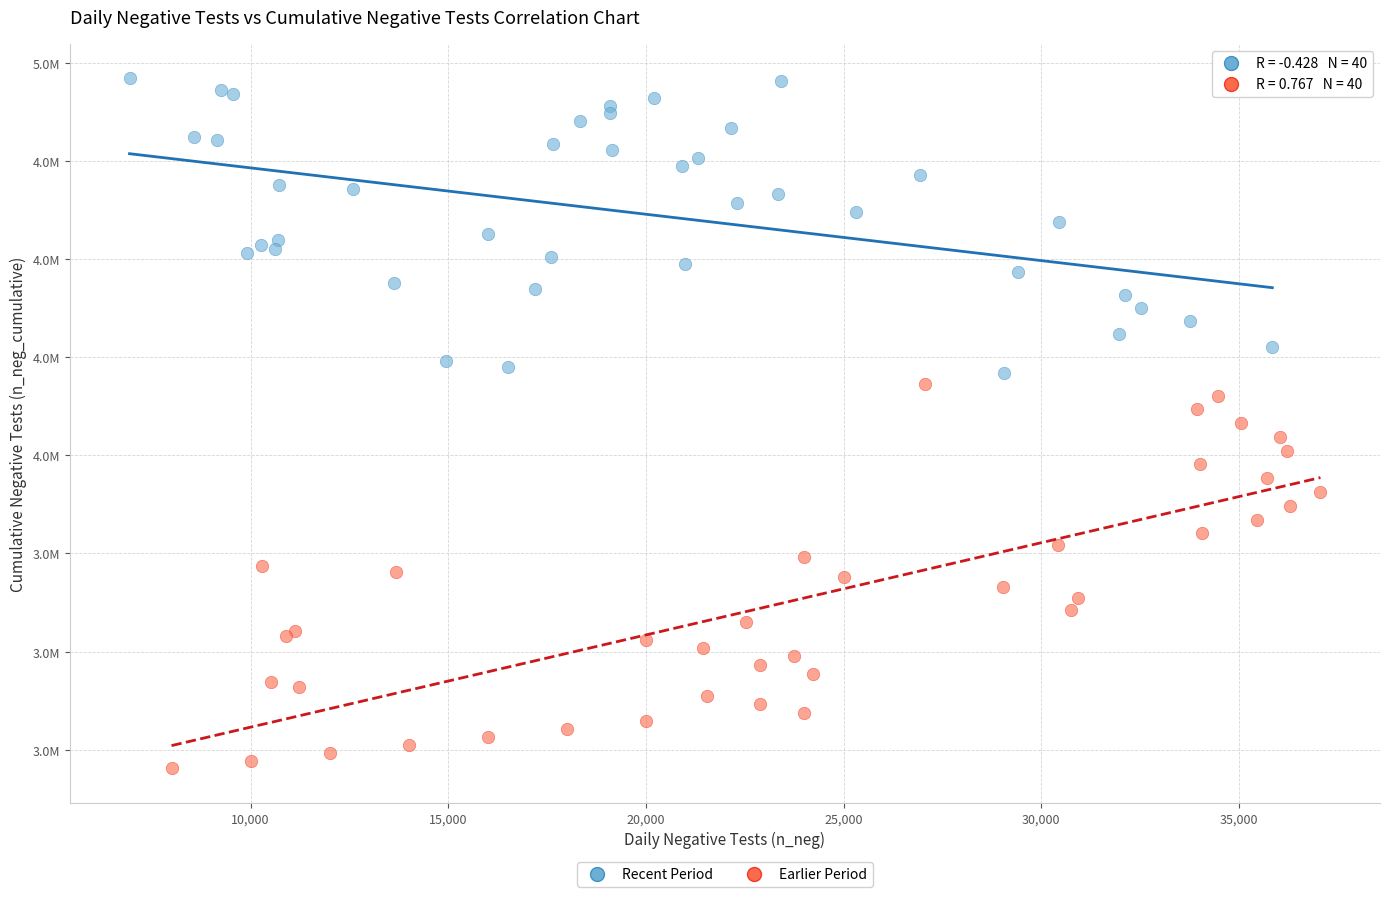

What are all the series names shown in the legend?

Recent Period, Earlier Period